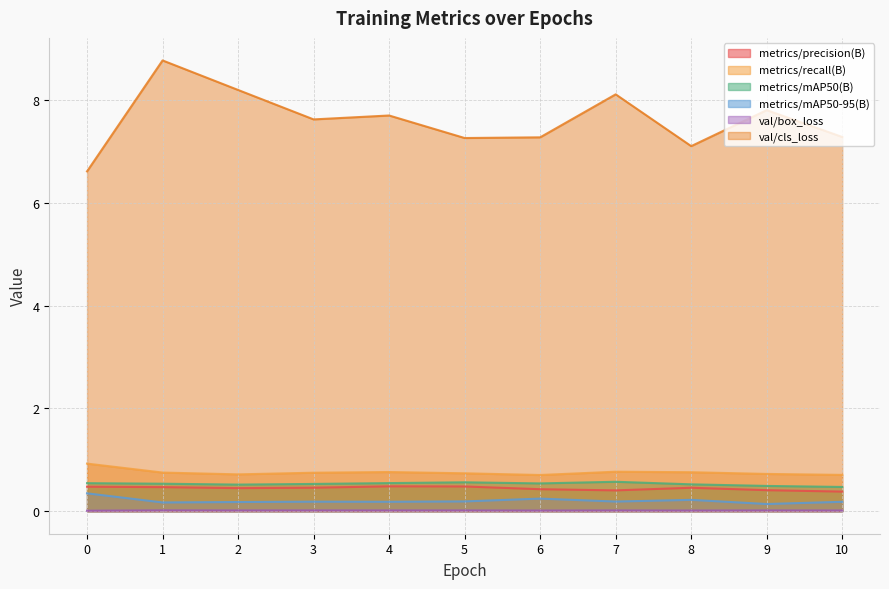

True or false: metrics/mAP50-95(B) has more than 2 points higher than both neighbors.

True